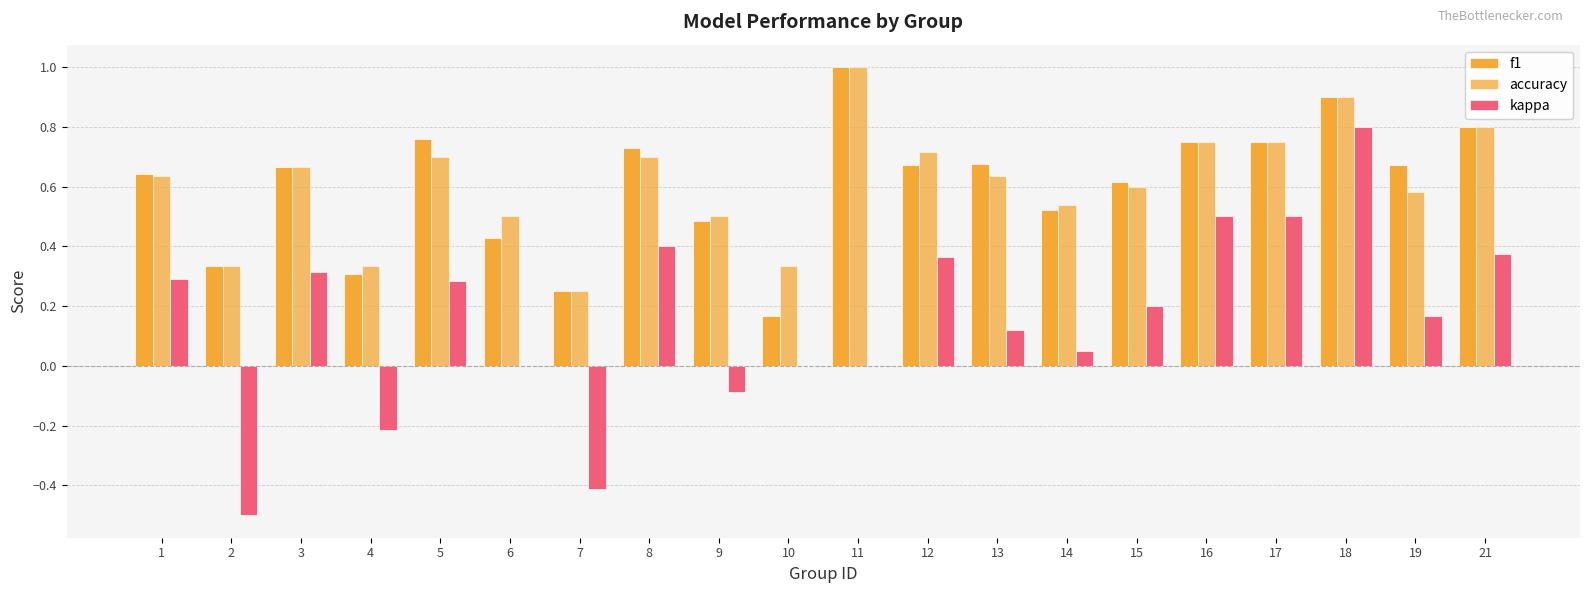

What is the difference between the second highest and second lowest values in the kappa series?

0.9